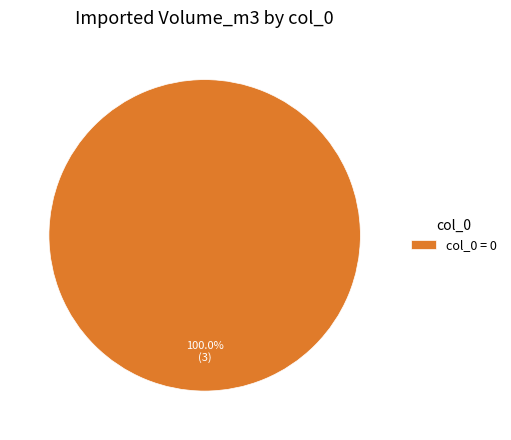

How many segments does this pie chart have?

1